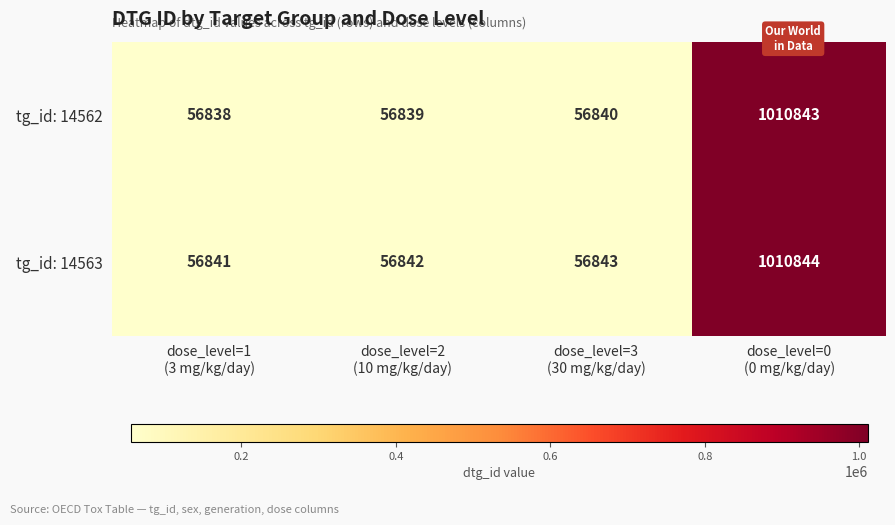

List the series in order of their overall mean, highest first.

tg_id: 14563, tg_id: 14562